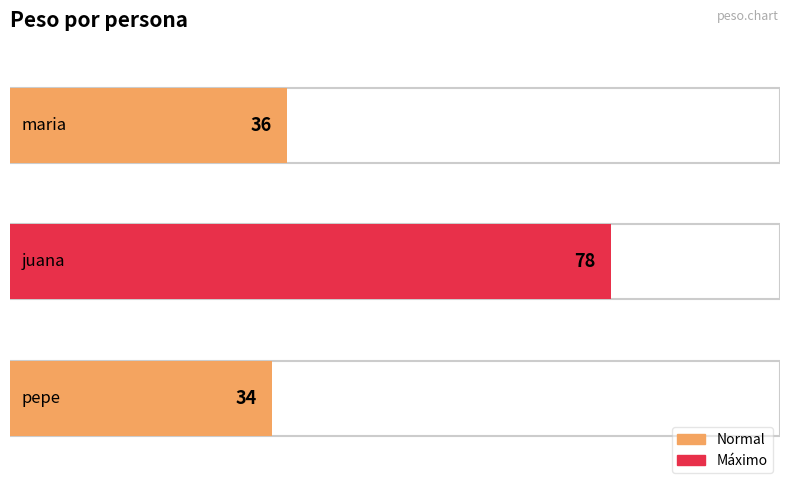

Between maria and pepe, which is larger?

maria